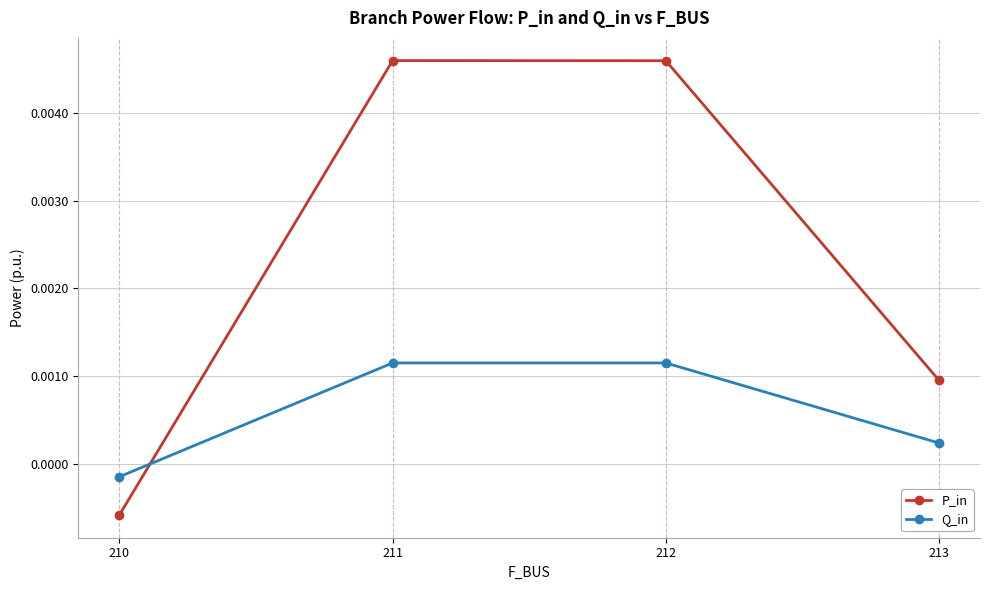

True or false: P_in and Q_in intersect in this chart.

True